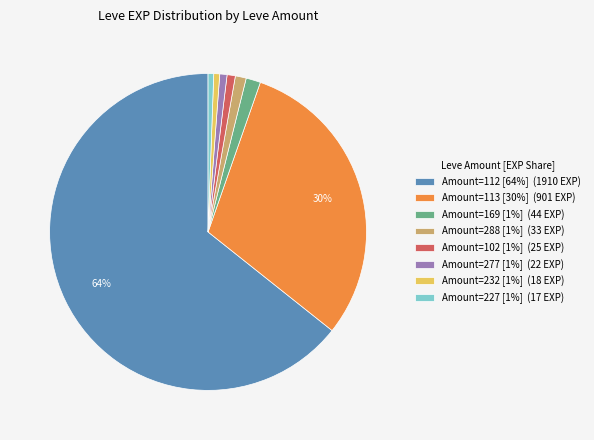

To the nearest percent, what portion does Amount=102 [1%] (25 EXP) represent?

1%